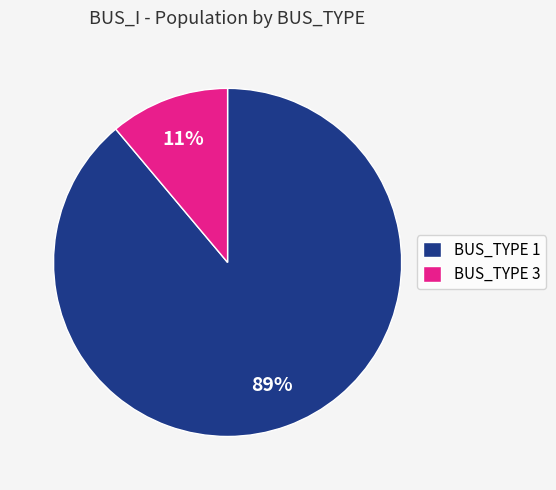

To the nearest percent, what is the average slice percentage?

50%